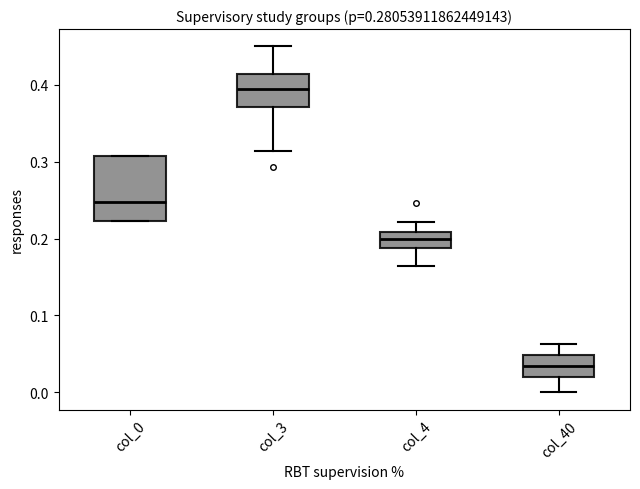

Reading left to right, read every box against the y-axis: the position of its median line, the range the box covers, and the ends of its whiskers. The values are not printed on the chart, so give them approximately, as read against the axis.

col_0: median 0.25, box 0.22 to 0.31, whiskers 0.22 to 0.31
col_3: median 0.39, box 0.37 to 0.41, whiskers 0.31 to 0.45
col_4: median 0.20, box 0.19 to 0.21, whiskers 0.16 to 0.22
col_40: median 0.03, box 0.02 to 0.05, whiskers 0.00 to 0.06